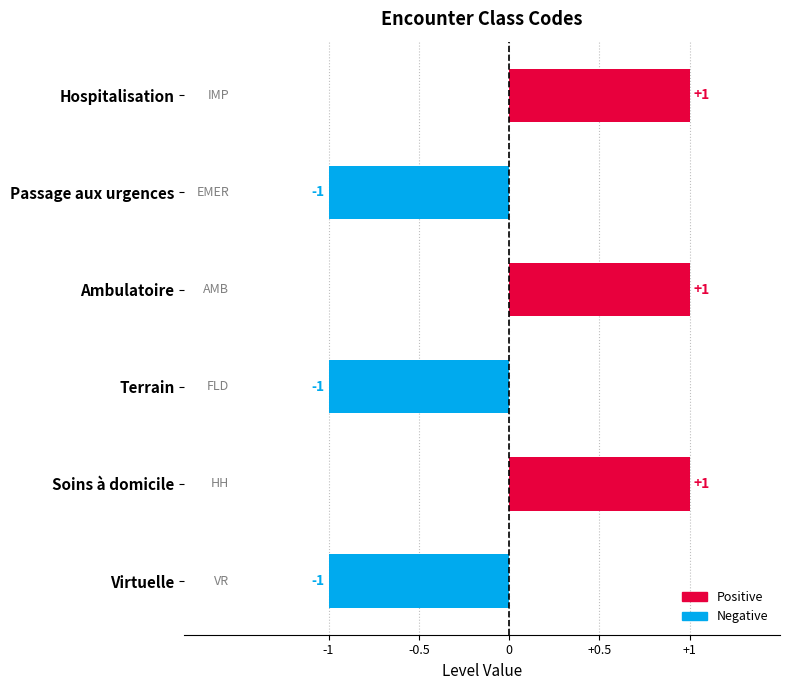

The value at Passage aux urgences is -2. True or false?

False